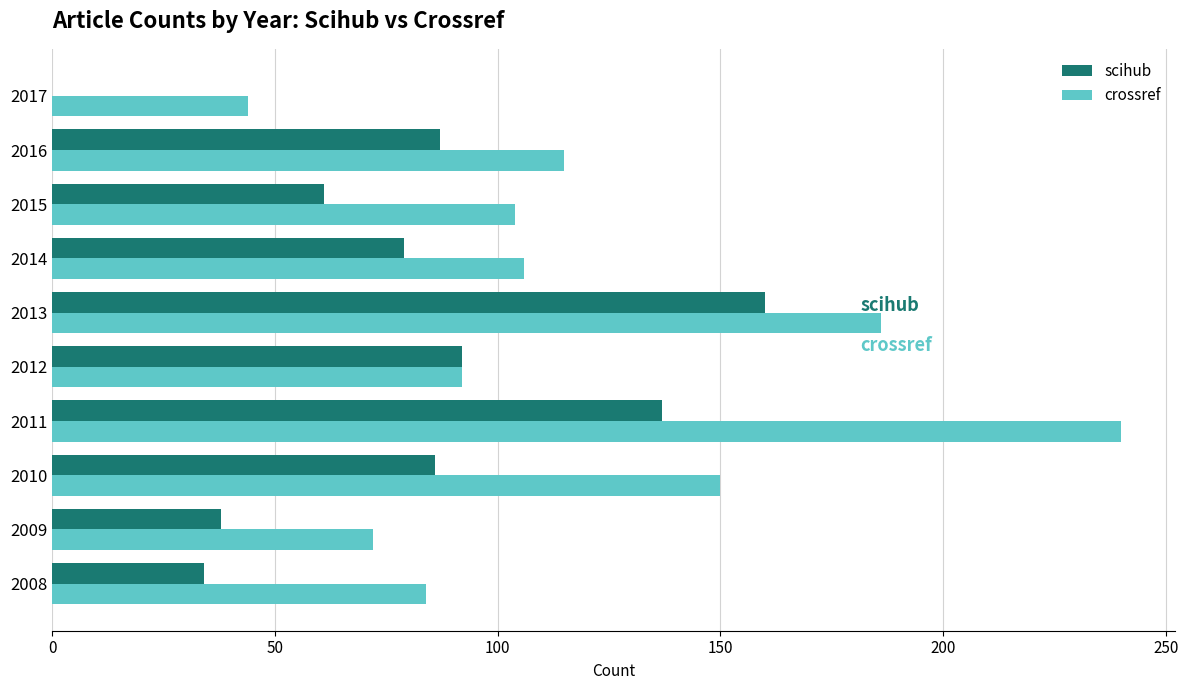

True or false: scihub has a value of 61 at 2015.

True